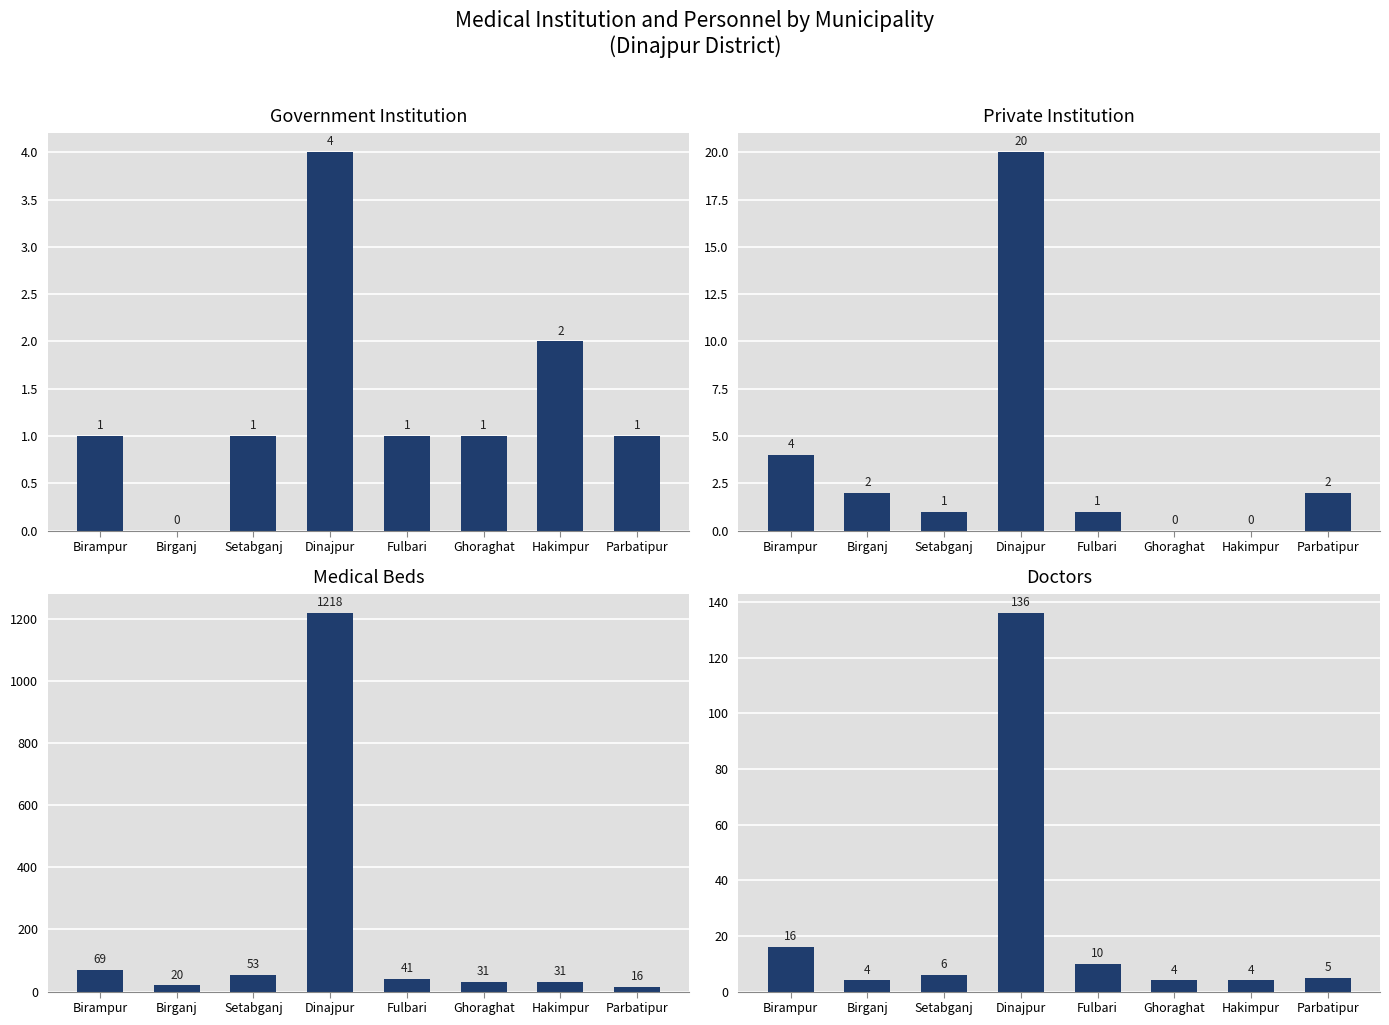

What is the difference between the Private Institution values at Birganj and Ghoraghat?

2